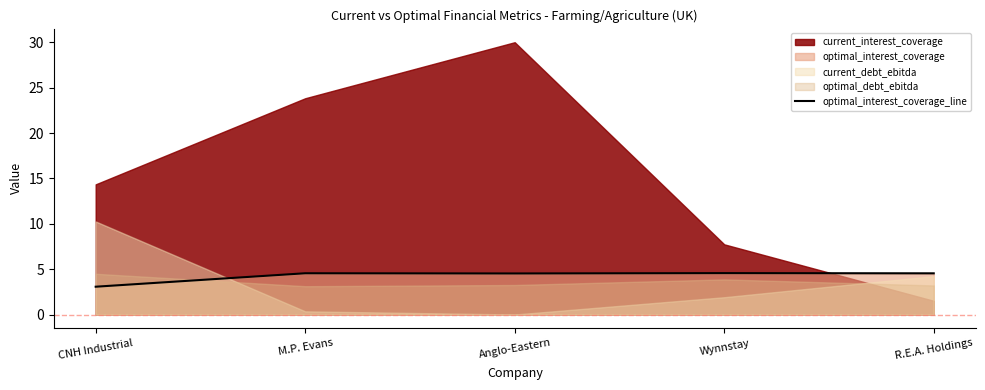

Read the optimal_interest_coverage_line value at Anglo-Eastern.

4.5